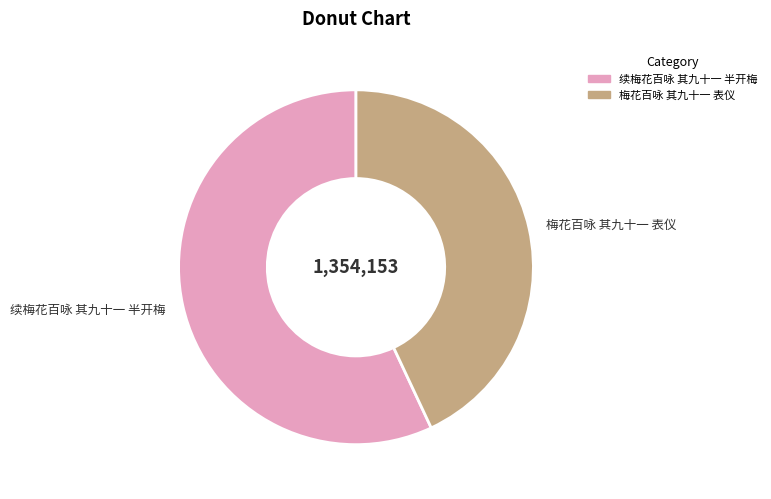

Which slice is the largest?

续梅花百咏 其九十一 半开梅